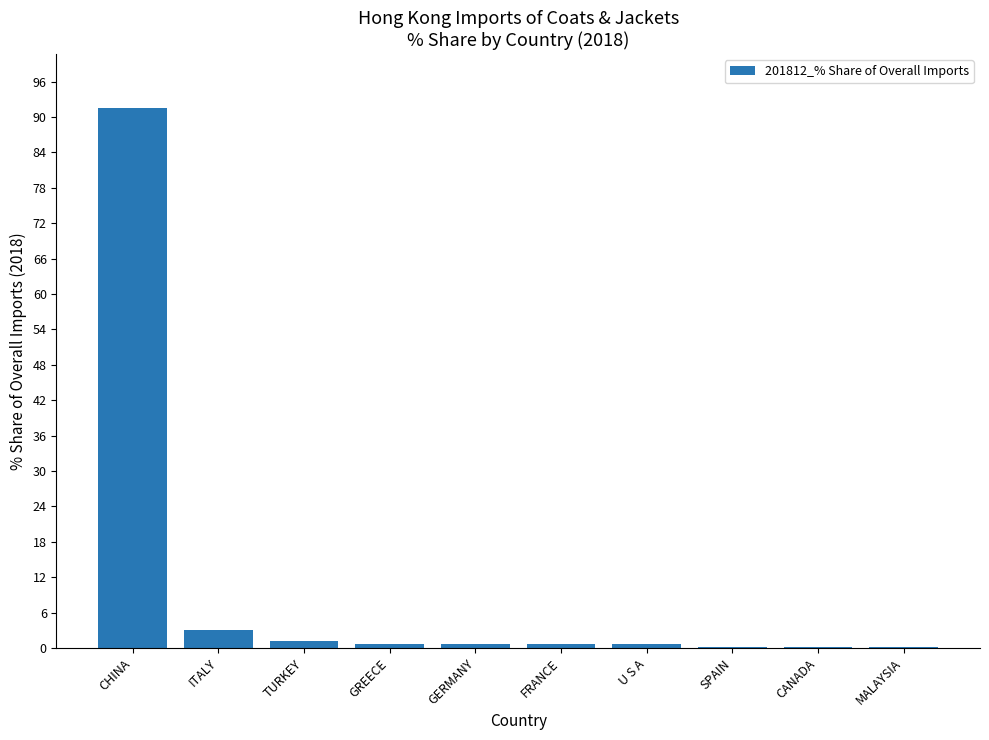

What is the sum of all values?

98.7